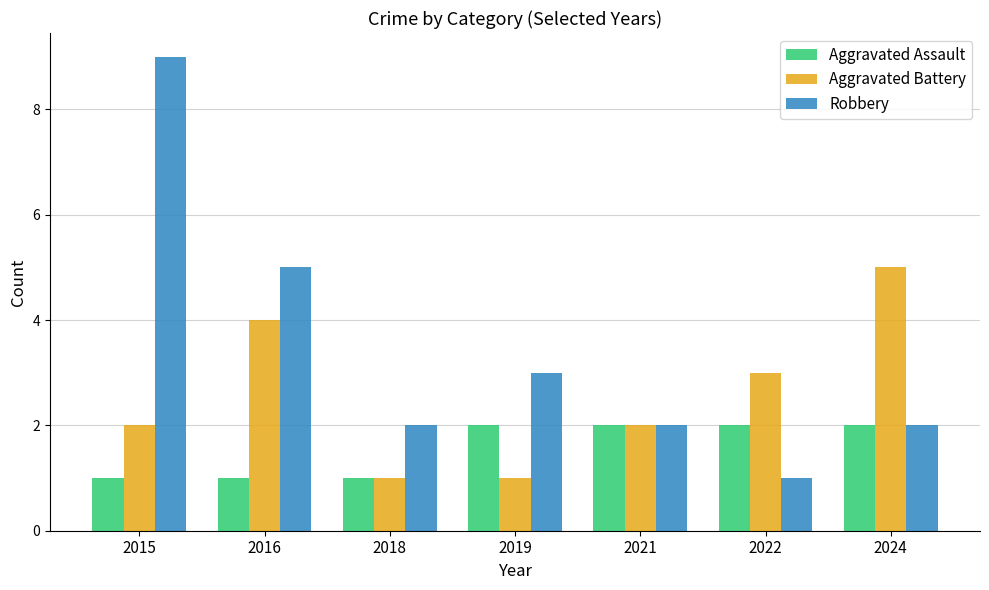

Where is Aggravated Battery nearest to the value 3?

2022